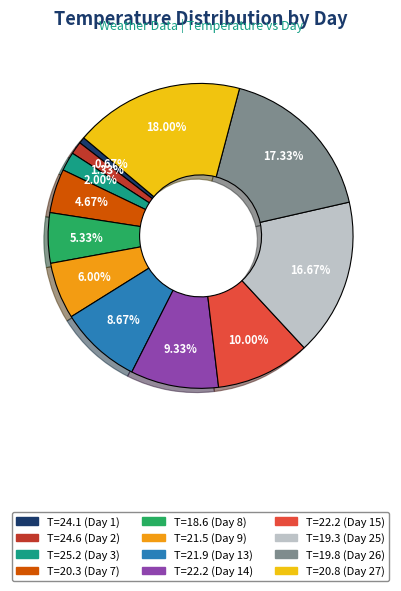

Is there a majority slice in this chart?

No